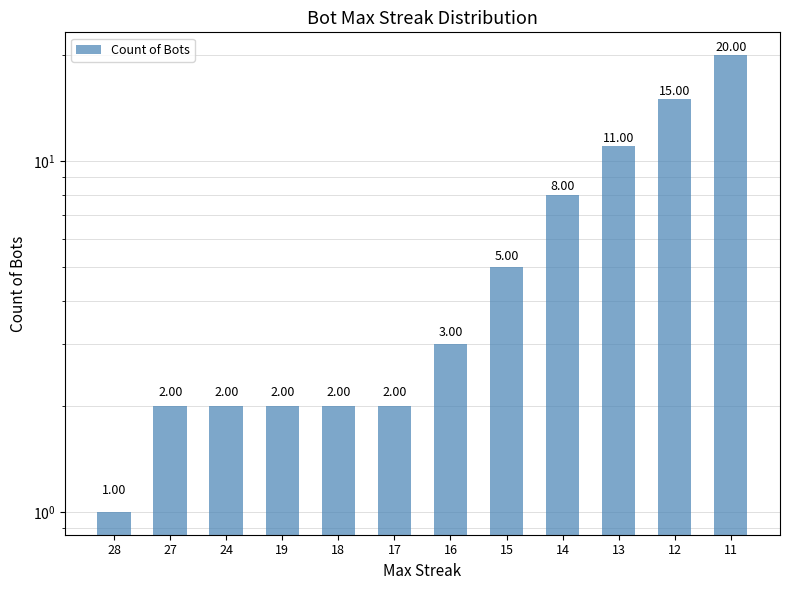

How many categories are shown in the chart?

12